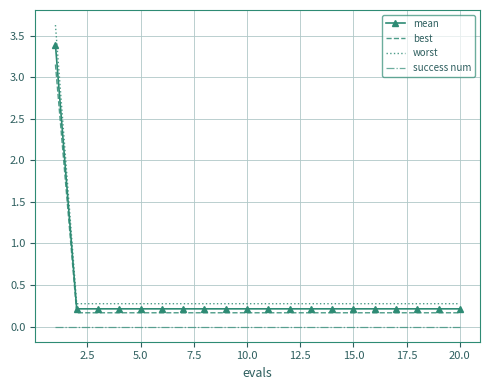

Rank the series by their maximum value, from lowest to highest.

success num, best, mean, worst